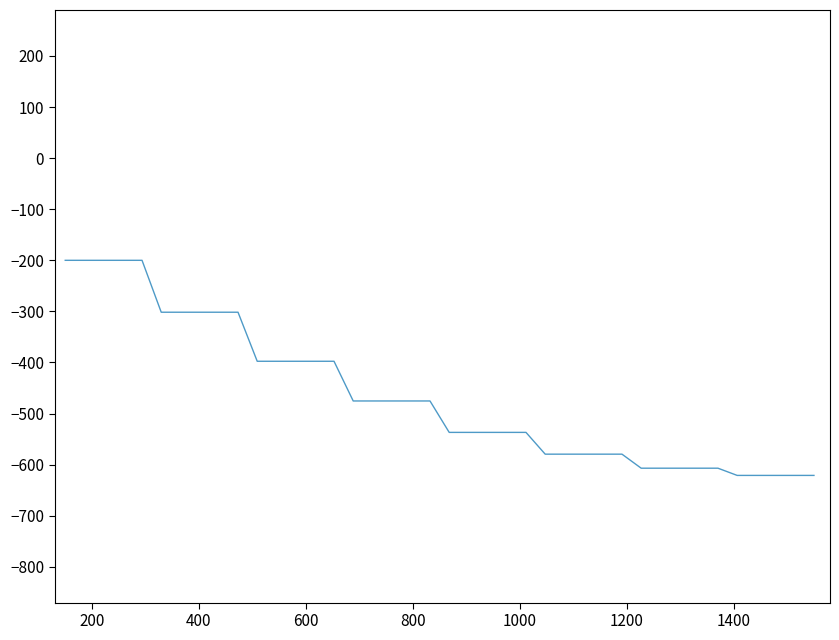

What is the difference between the second highest and second lowest values?

421.1